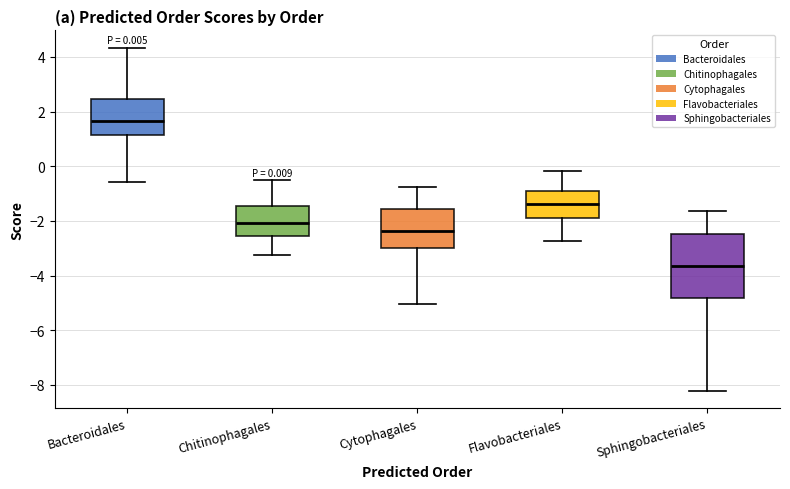

Comparing the boxes themselves (not the whiskers), which one is the tallest?

Sphingobacteriales